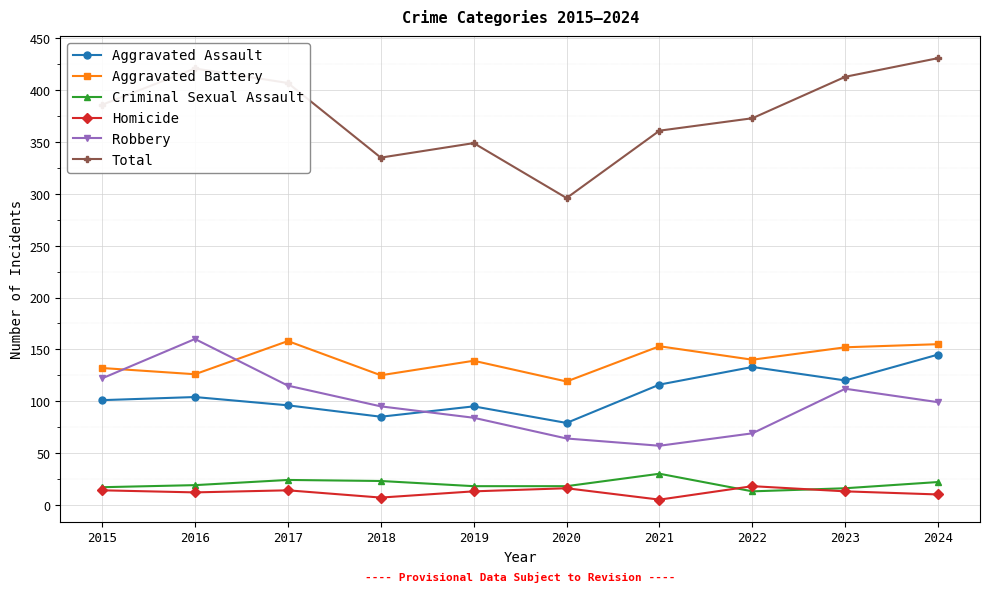

Which series has the widest spread of values?

Total